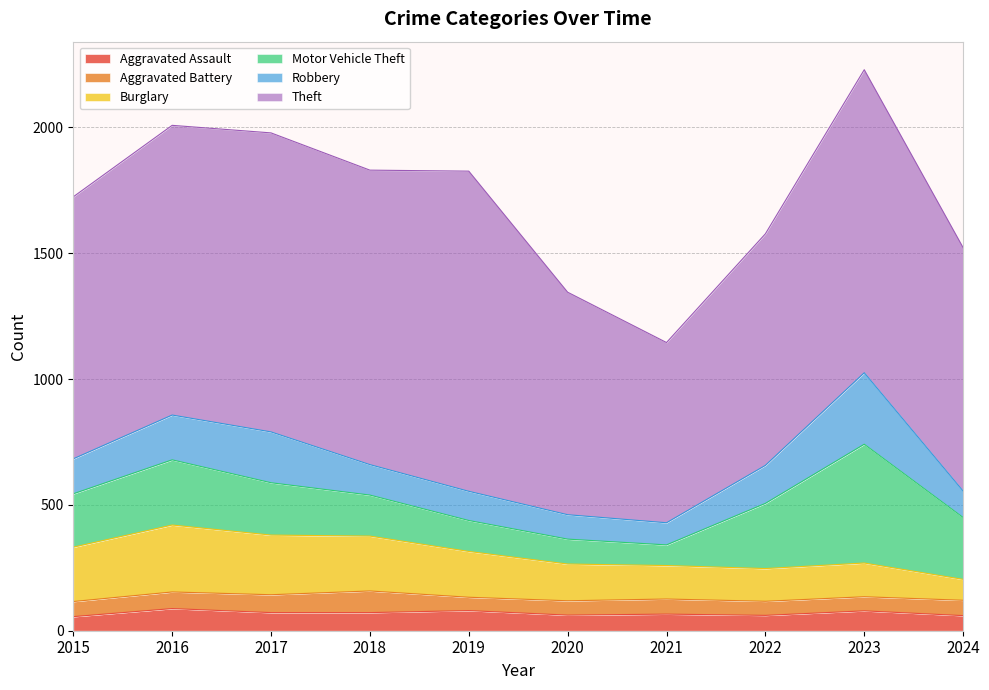

Which series has the widest spread of values?

Theft